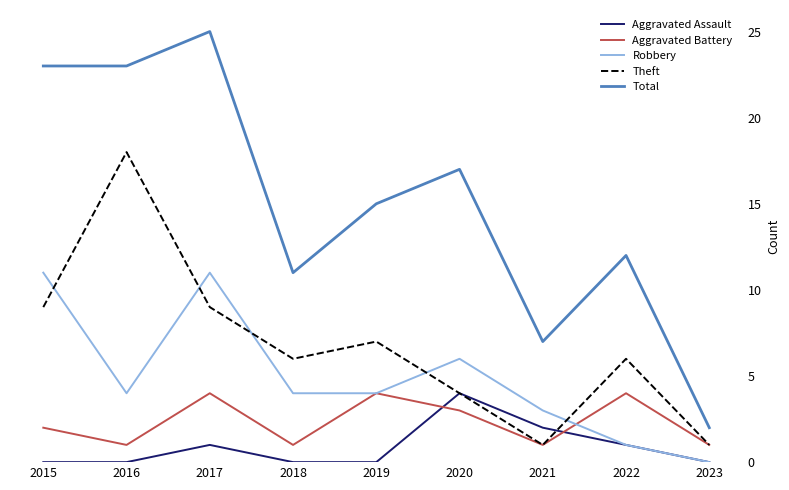

How many distinct data groups are displayed?

5